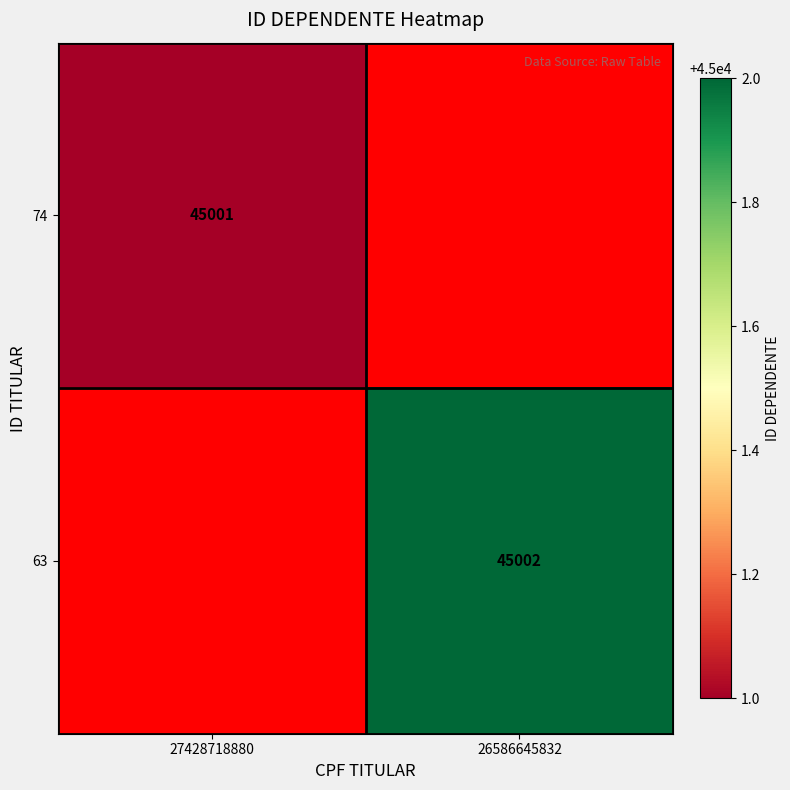

The 63 series shows 31391 at 26586645832. True or false?

False